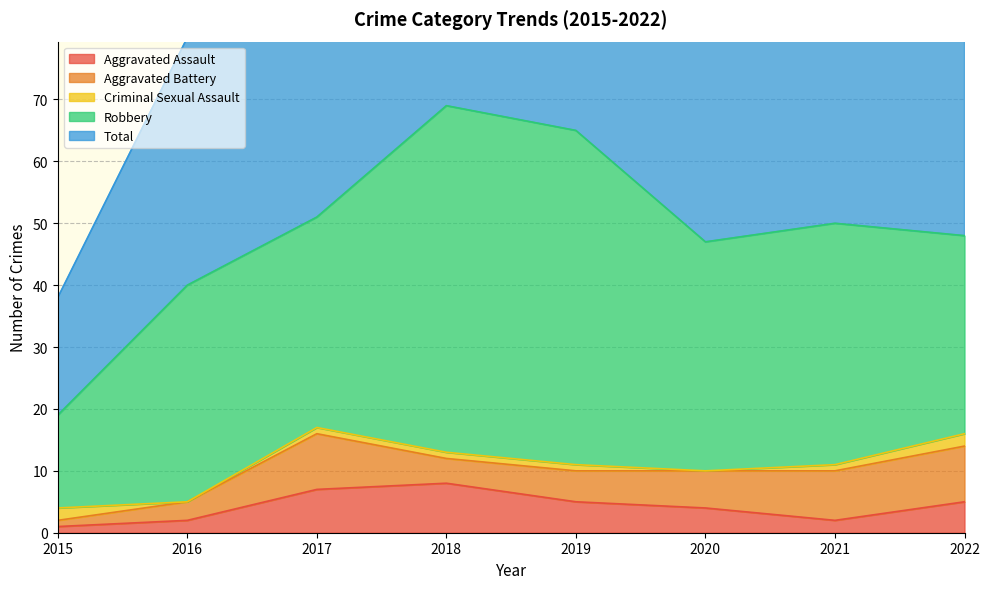

Where is the first local maximum for Total?

2018